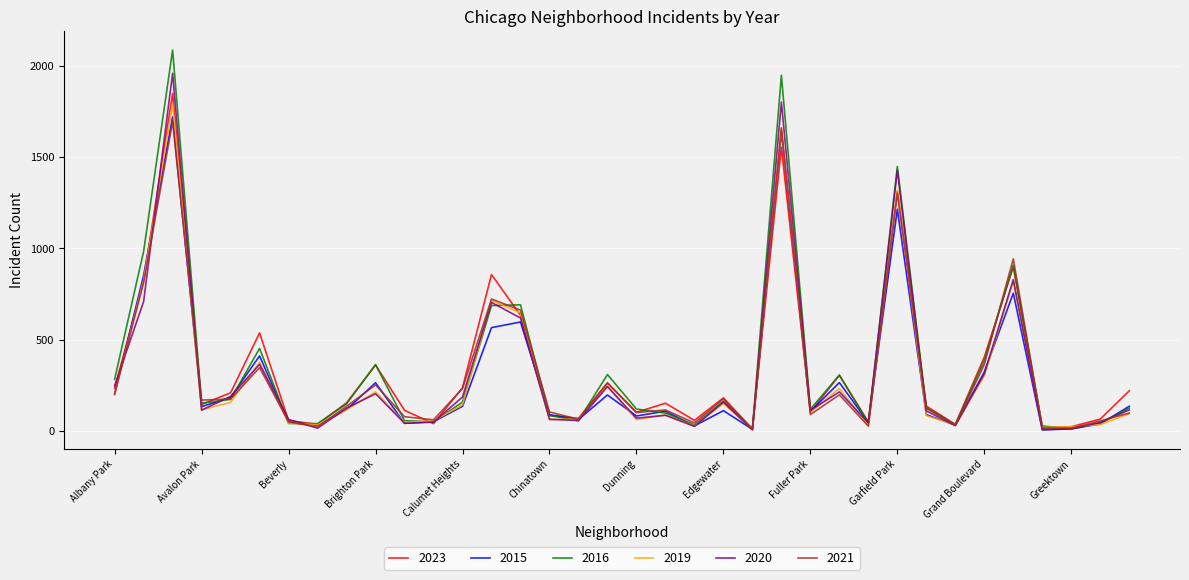

Which series has the largest range (max minus min)?

2016